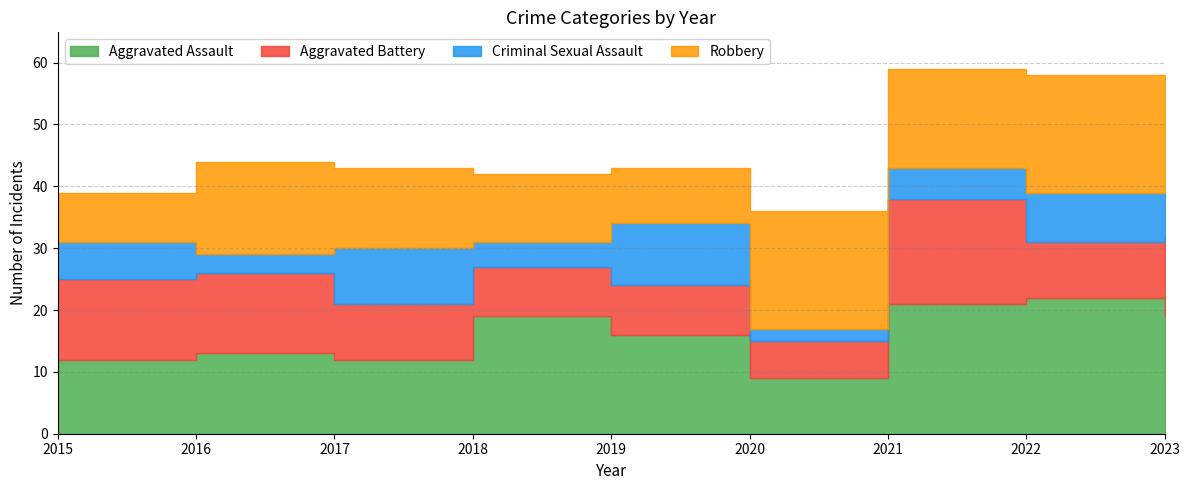

How many data points in Aggravated Battery are above 9?

4